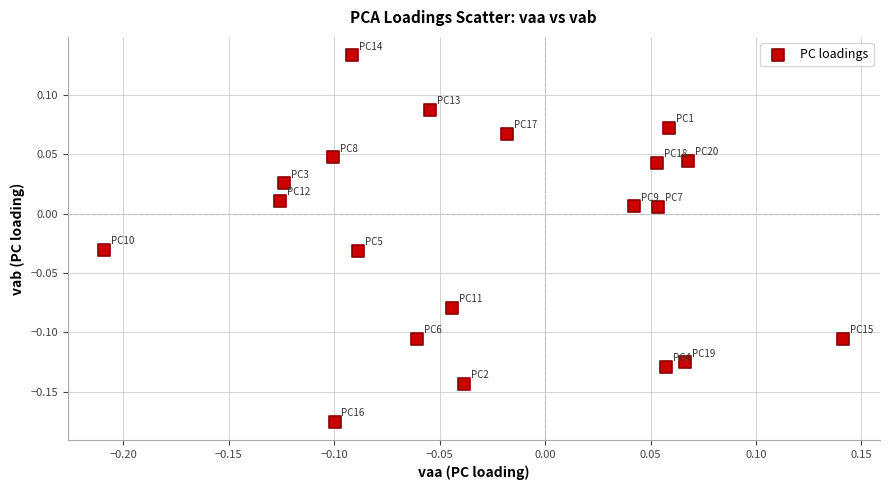

What is the range of X values (max minus min)?

0.4